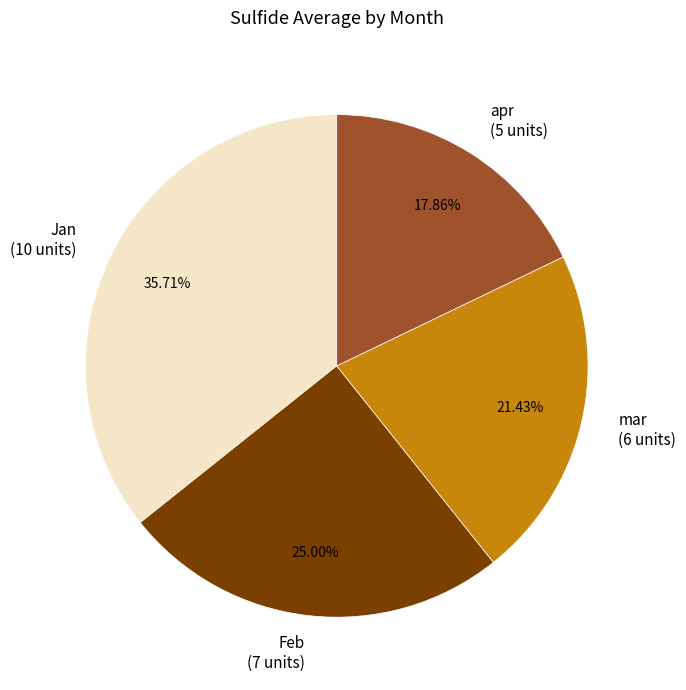

Is it true that Jan is 36% of the pie?

True